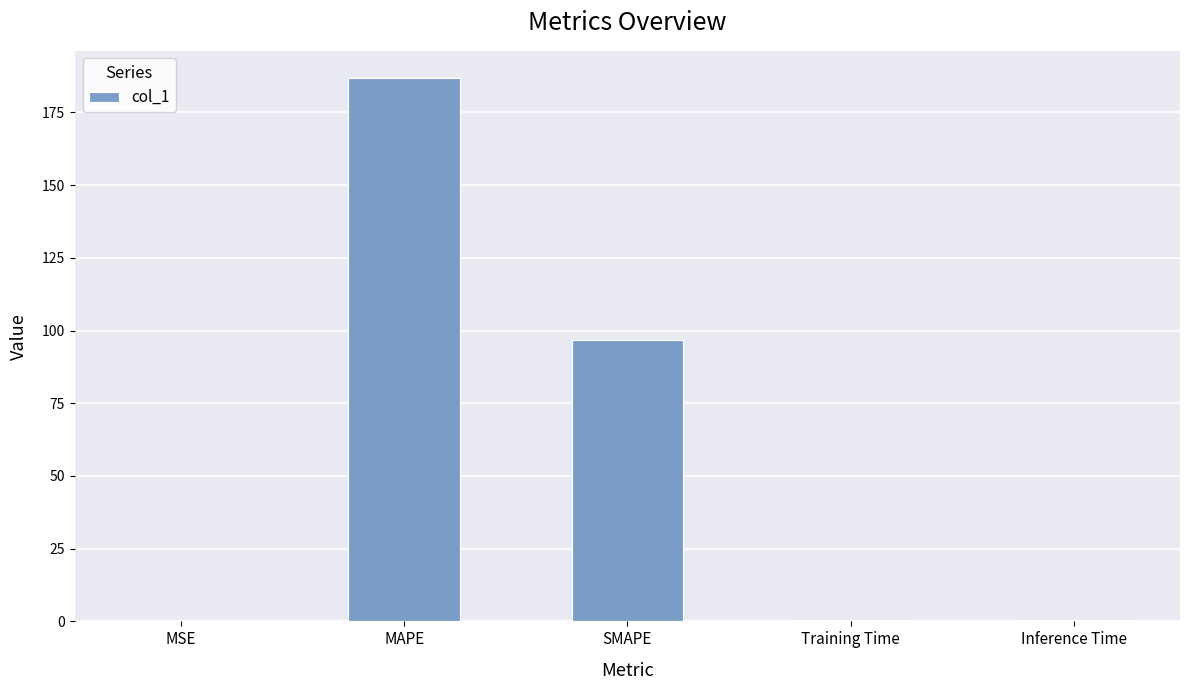

At which label is the value closest to 93?

SMAPE